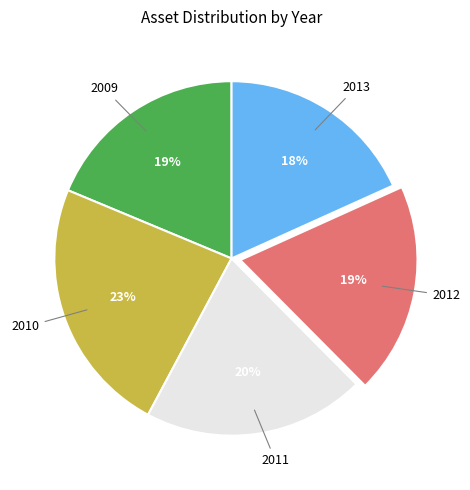

Count the number of slices in the pie.

5